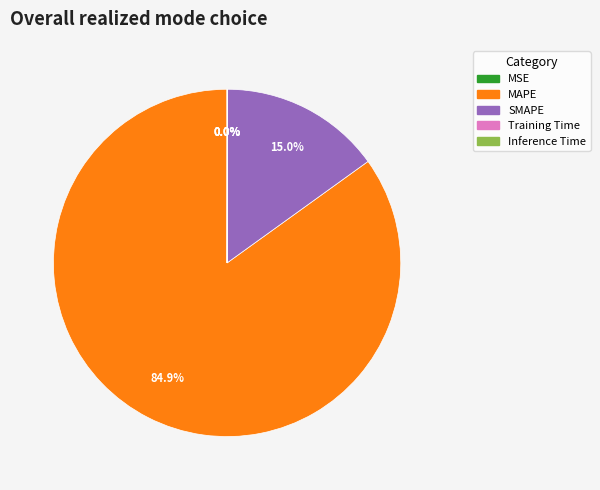

What is the largest slice in the pie chart?

MAPE